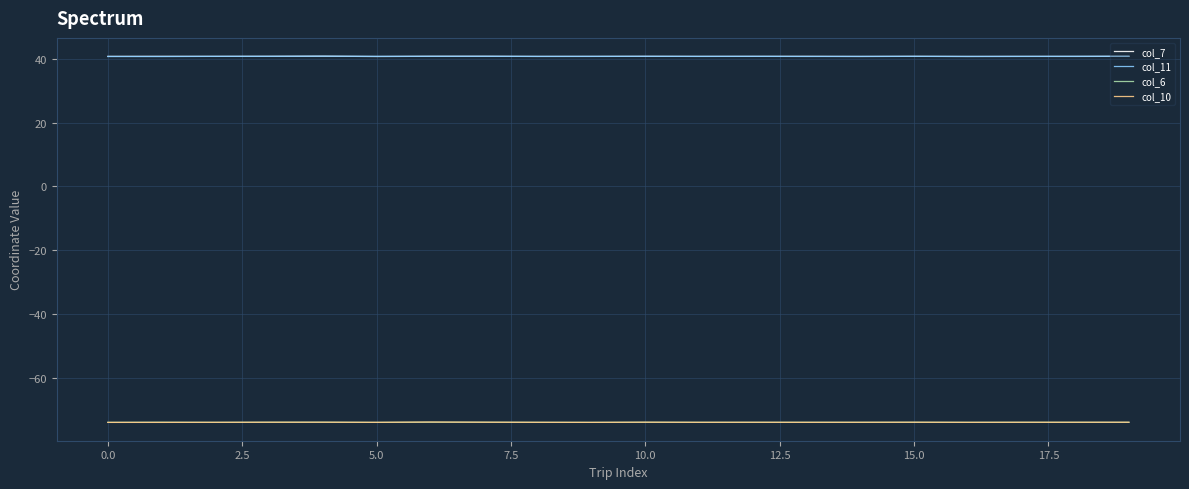

What is the smallest value displayed?

-74.0